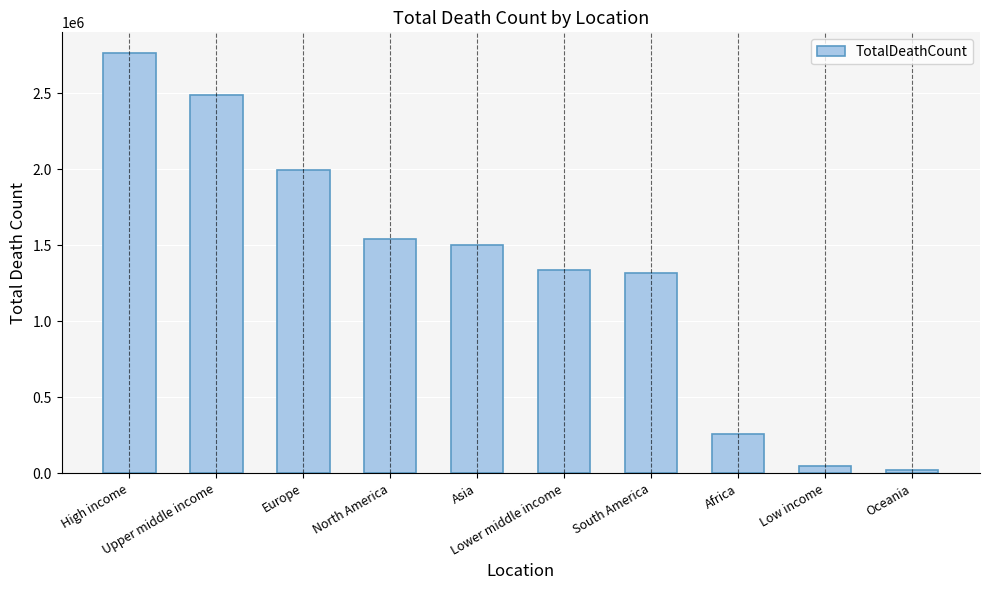

What is the label of the 10th bar from the right?

High income